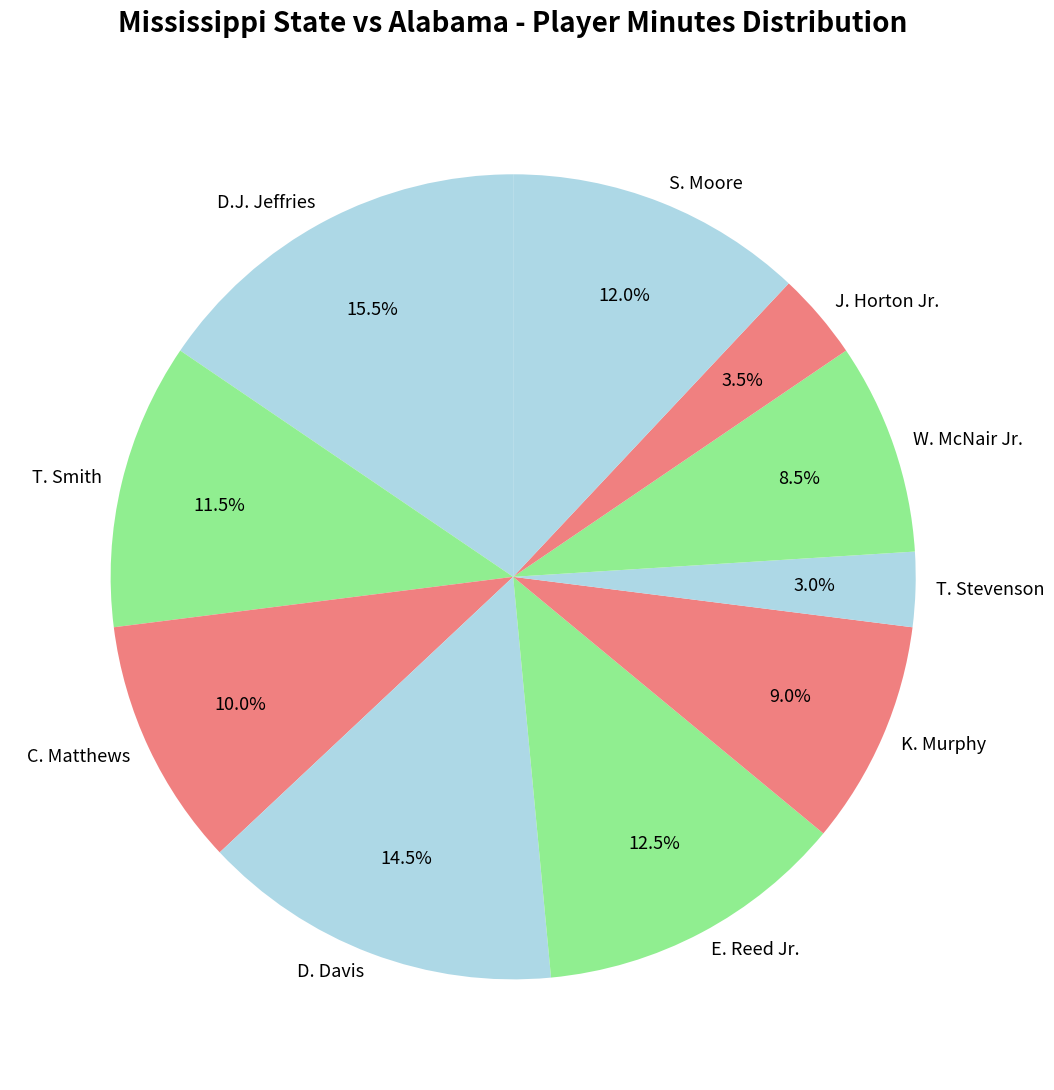

How many segments does this pie chart have?

10